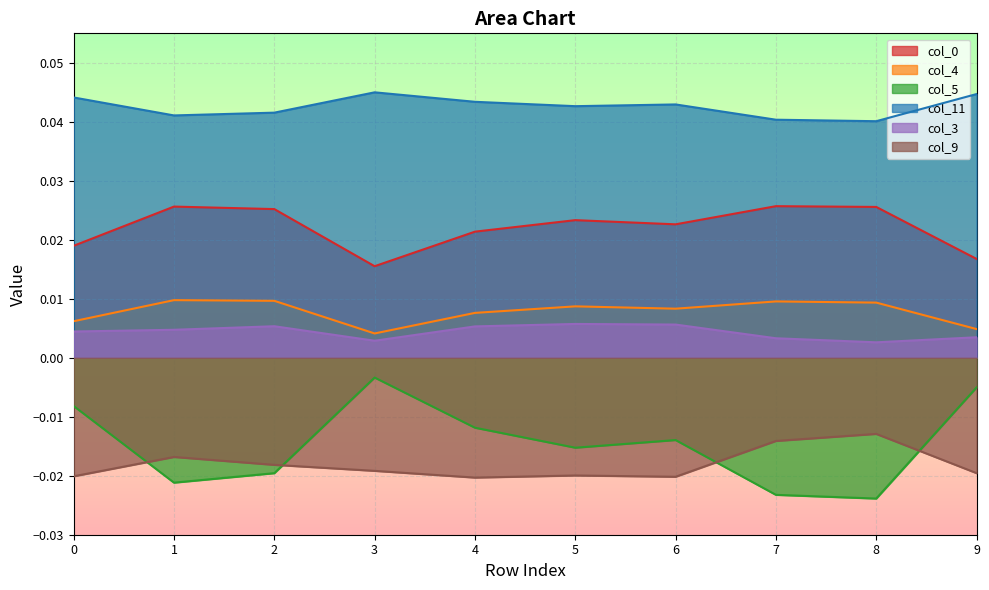

Which series has the largest total across all categories?

col_11